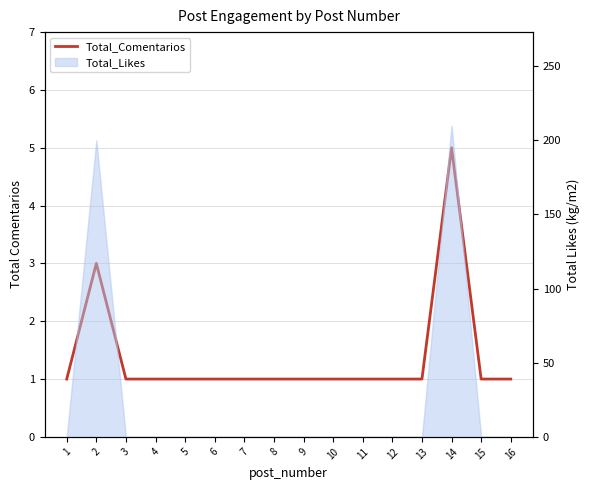

Rank the categories by value from lowest to highest.

1, 3, 4, 5, 6, 7, 8, 9, 10, 11, 12, 13, 15, 16, 2, 14